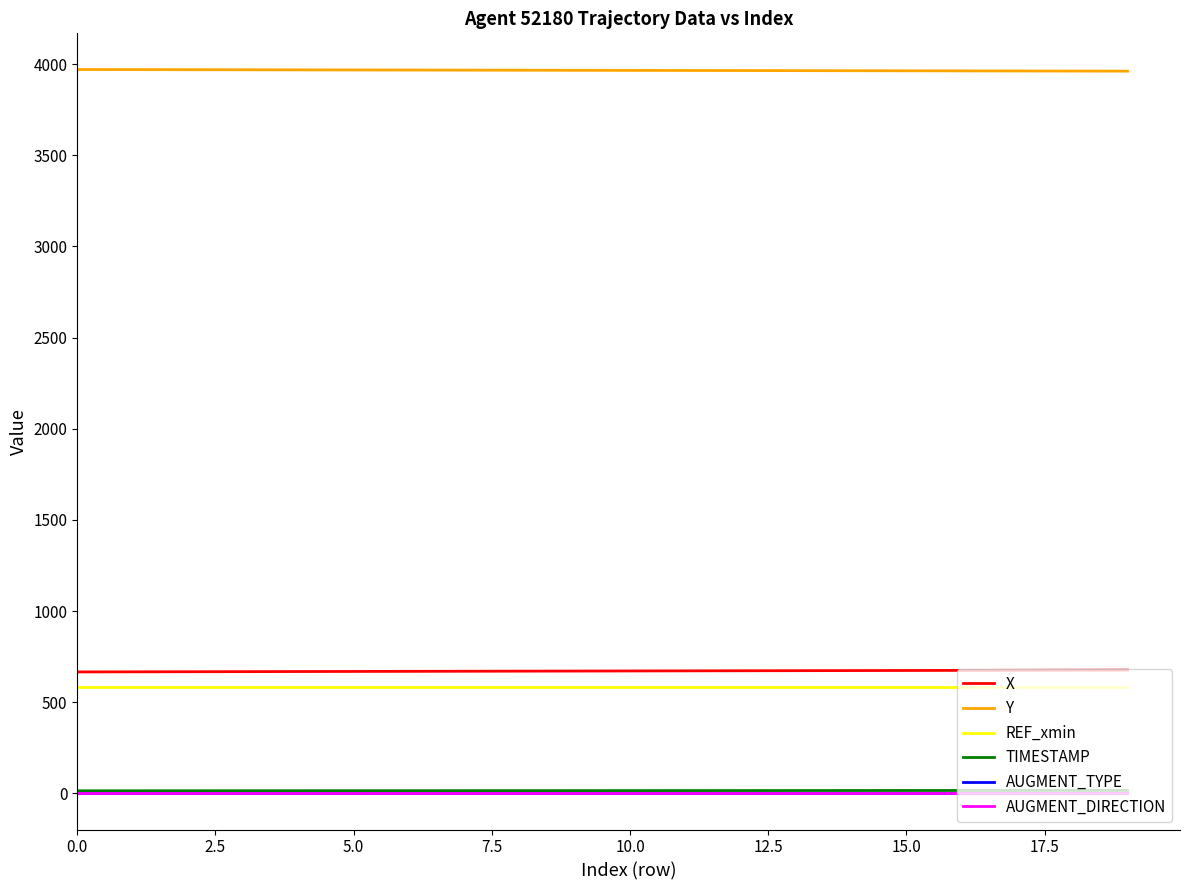

What is the maximum value for REF_xmin?

583.7